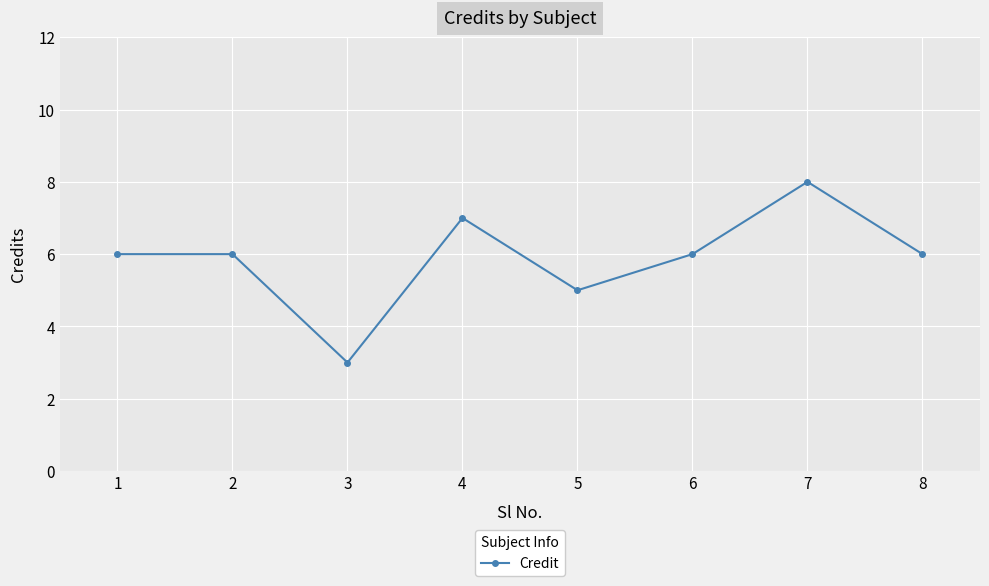

Reading left to right, extract all data points from this chart.

6	6	3	7	5	6	8	6